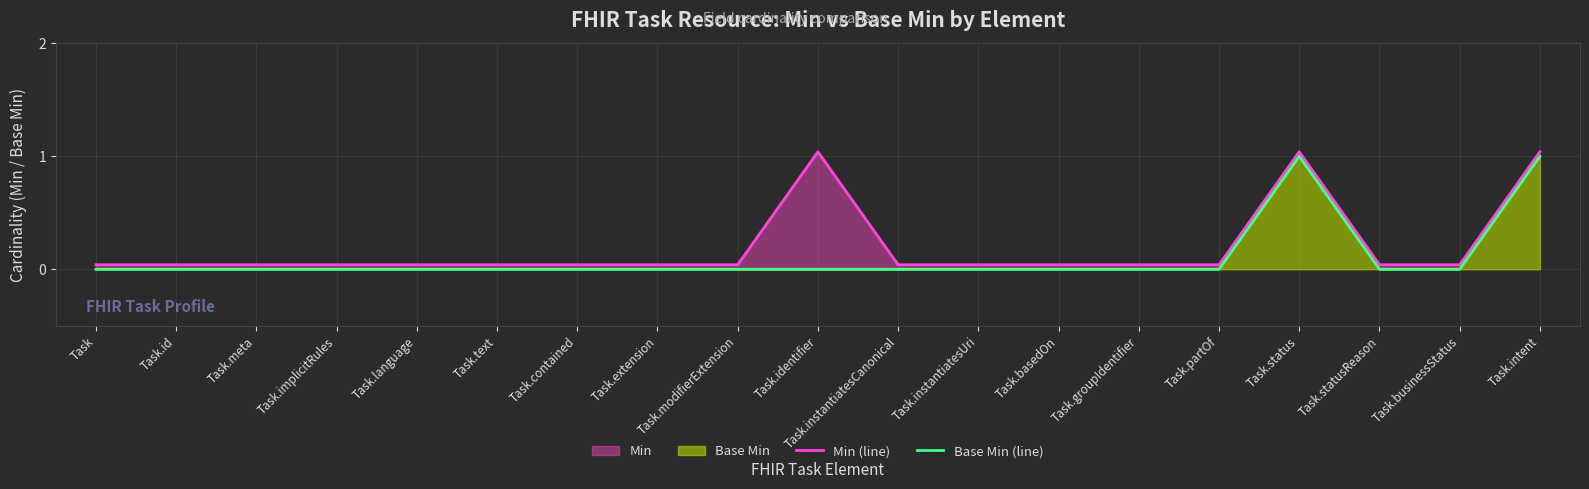

Rank the series at Task.text from highest to lowest value.

Min (line), Base Min (line)